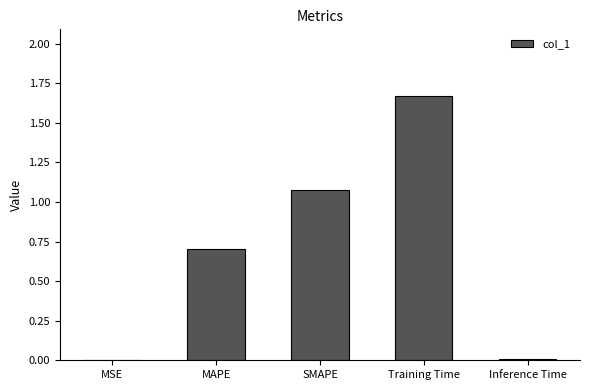

Which has a higher value, Inference Time or Training Time?

Training Time